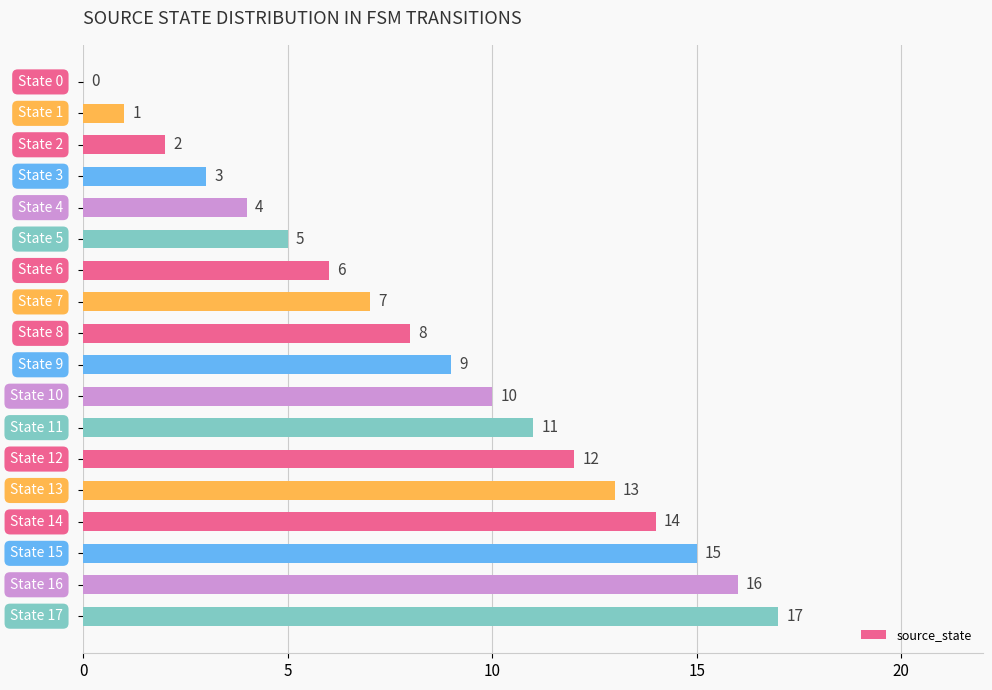

How many values are above zero?

17